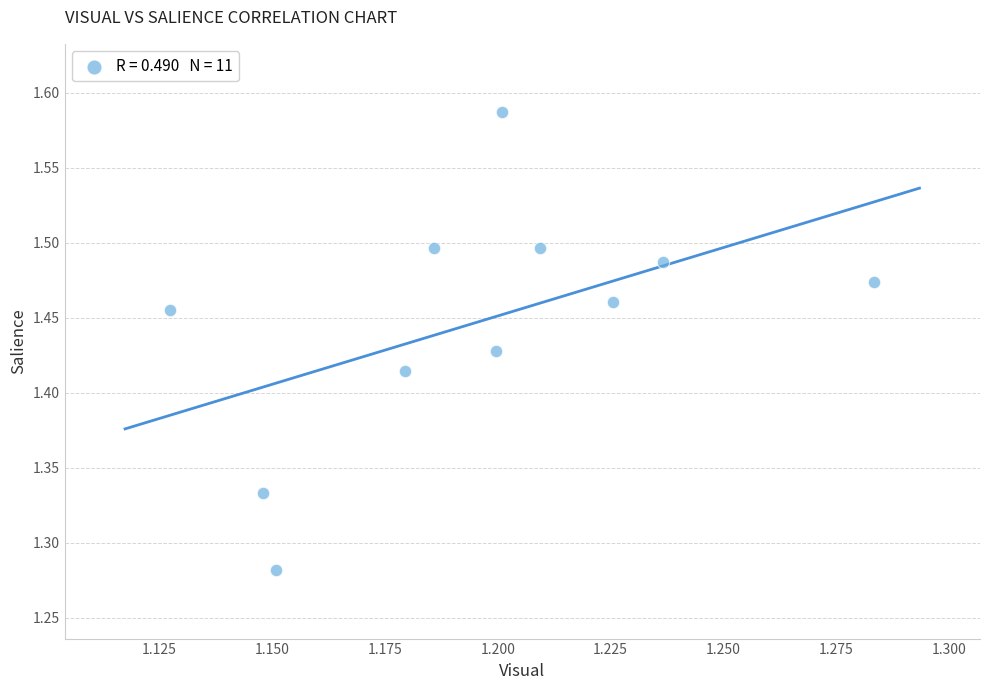

What is the range of Y values (max minus min)?

0.3